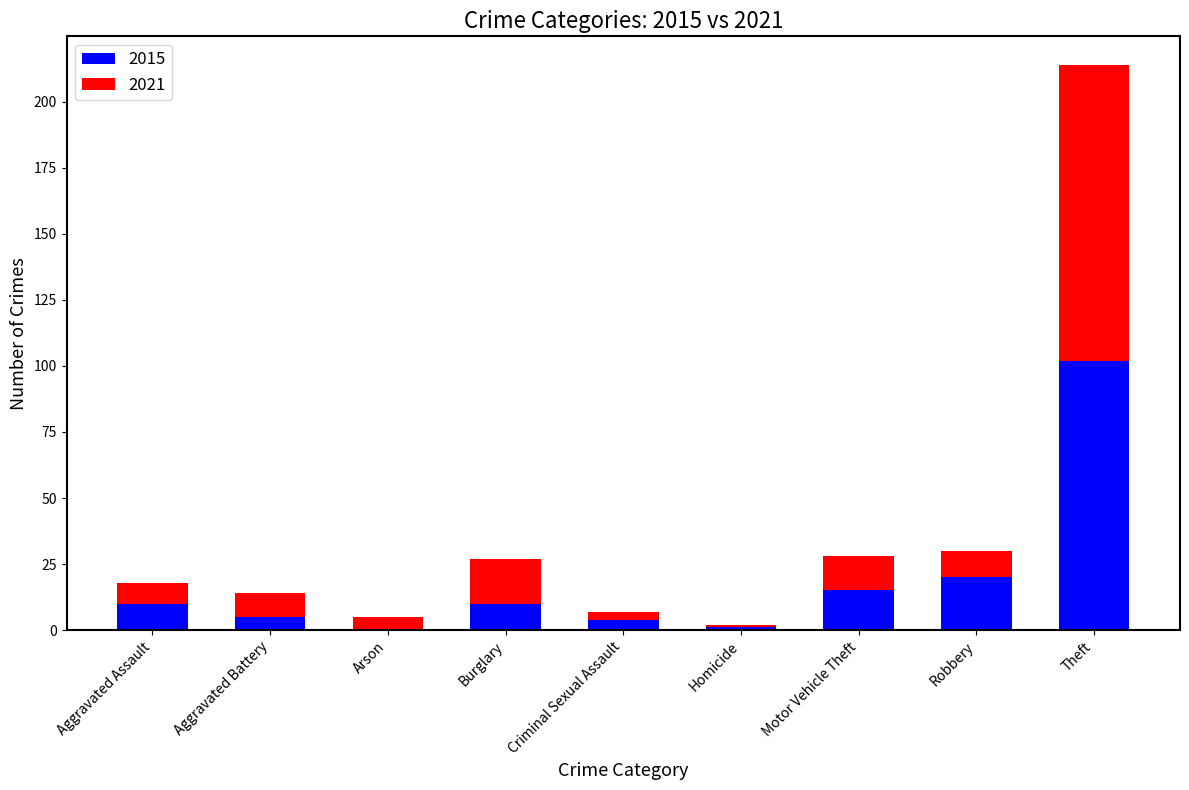

Which category has the highest value in the 2015 series?

Theft